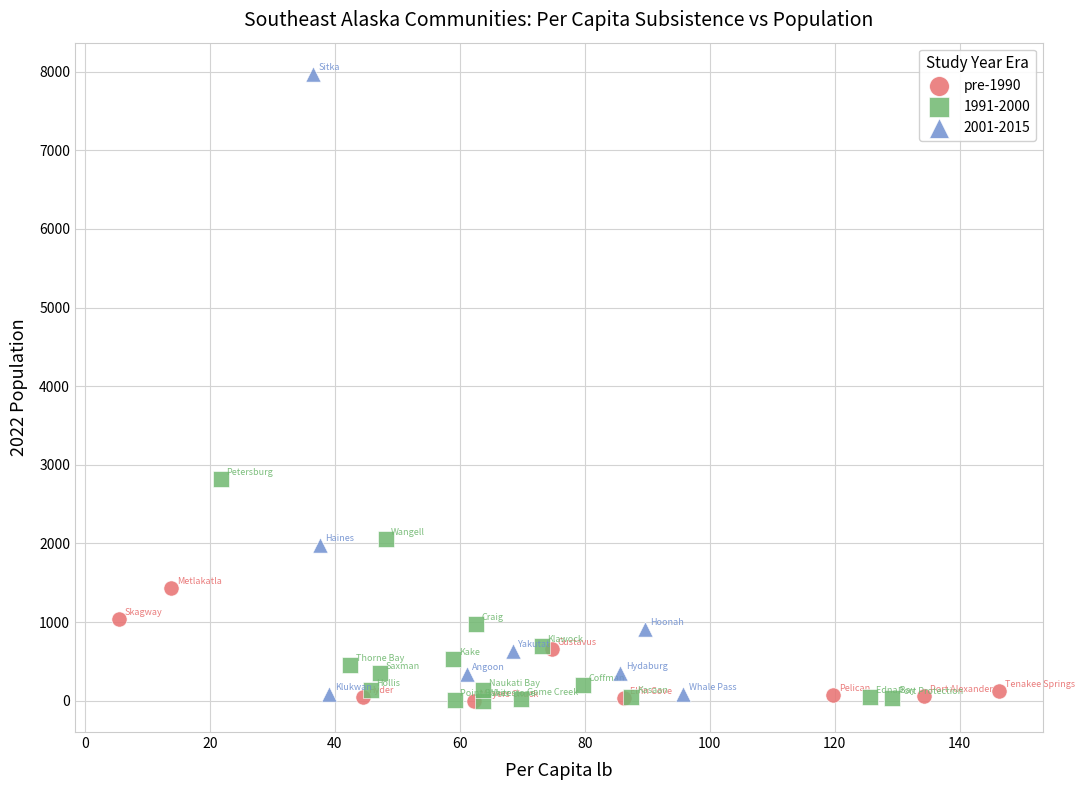

Which series has the largest Y range (max minus min)?

2001-2015